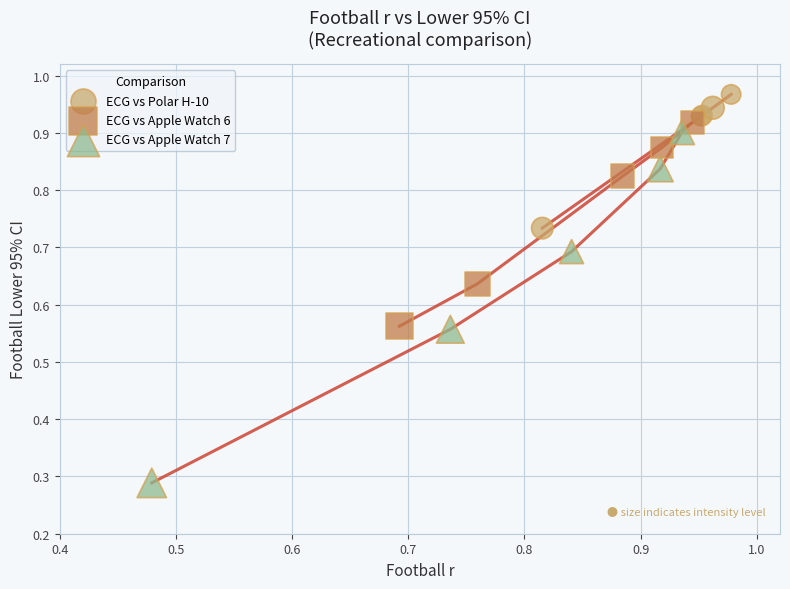

Which series contains the lowest Y value?

ECG vs Apple Watch 7